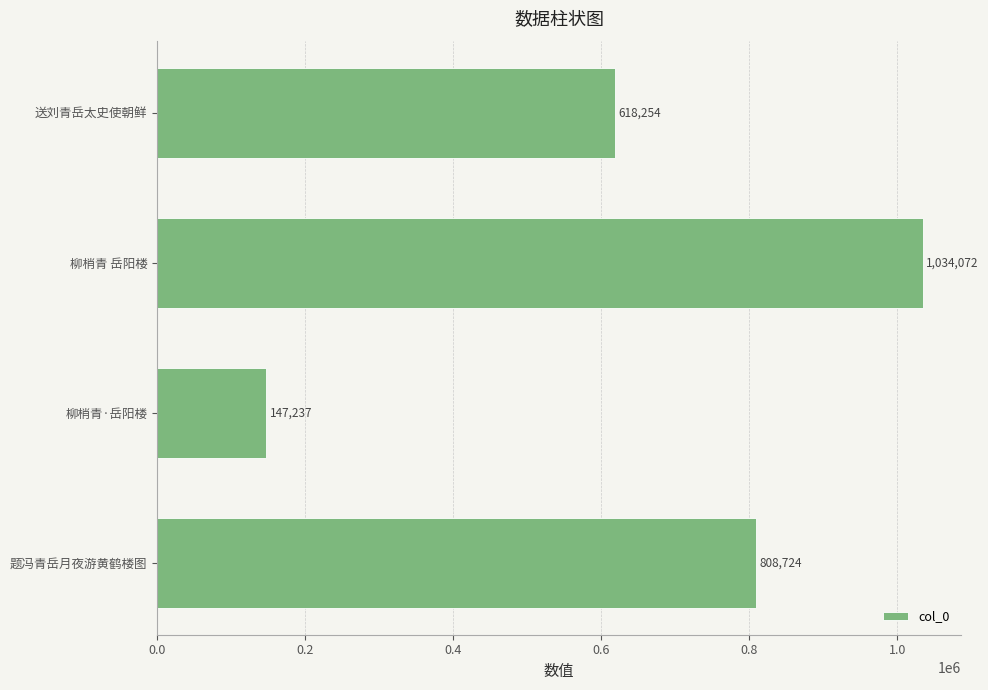

What is the difference between the values at 柳梢青 岳阳楼 and 题冯青岳月夜游黄鹤楼图?

225348